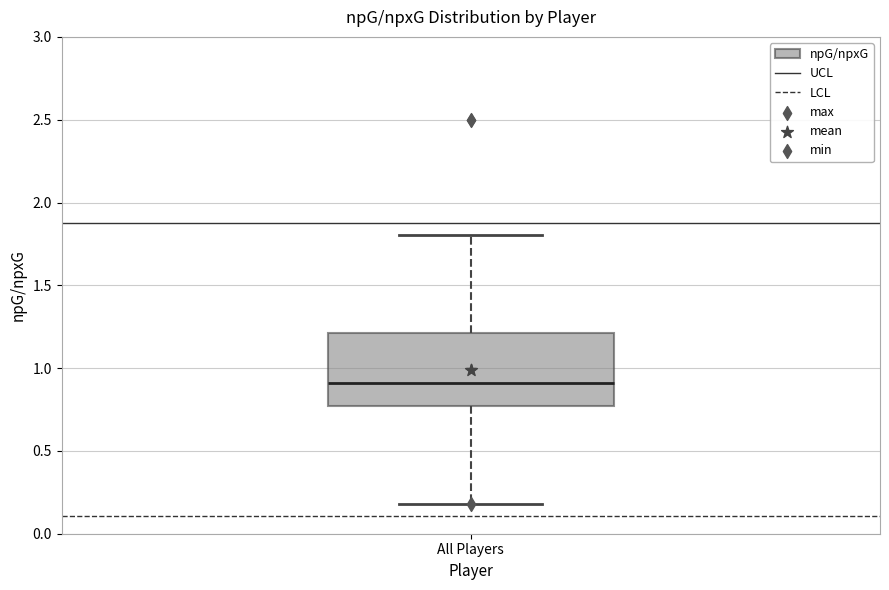

Where does the upper whisker of the box for All Players end on the y-axis? The values are not printed on the chart, so give them approximately, as read against the axis.

1.80